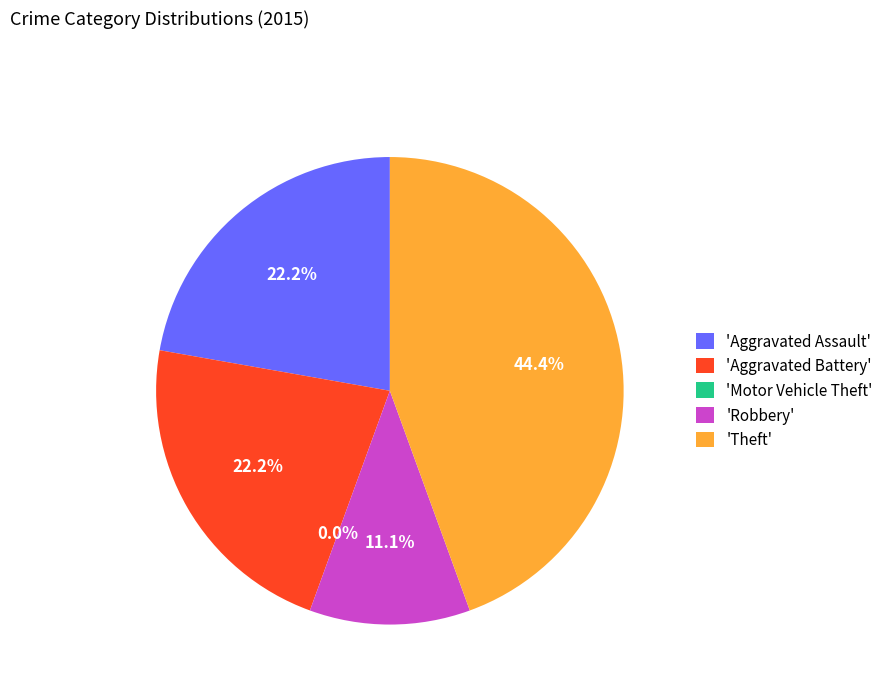

Does any single category account for the majority?

No